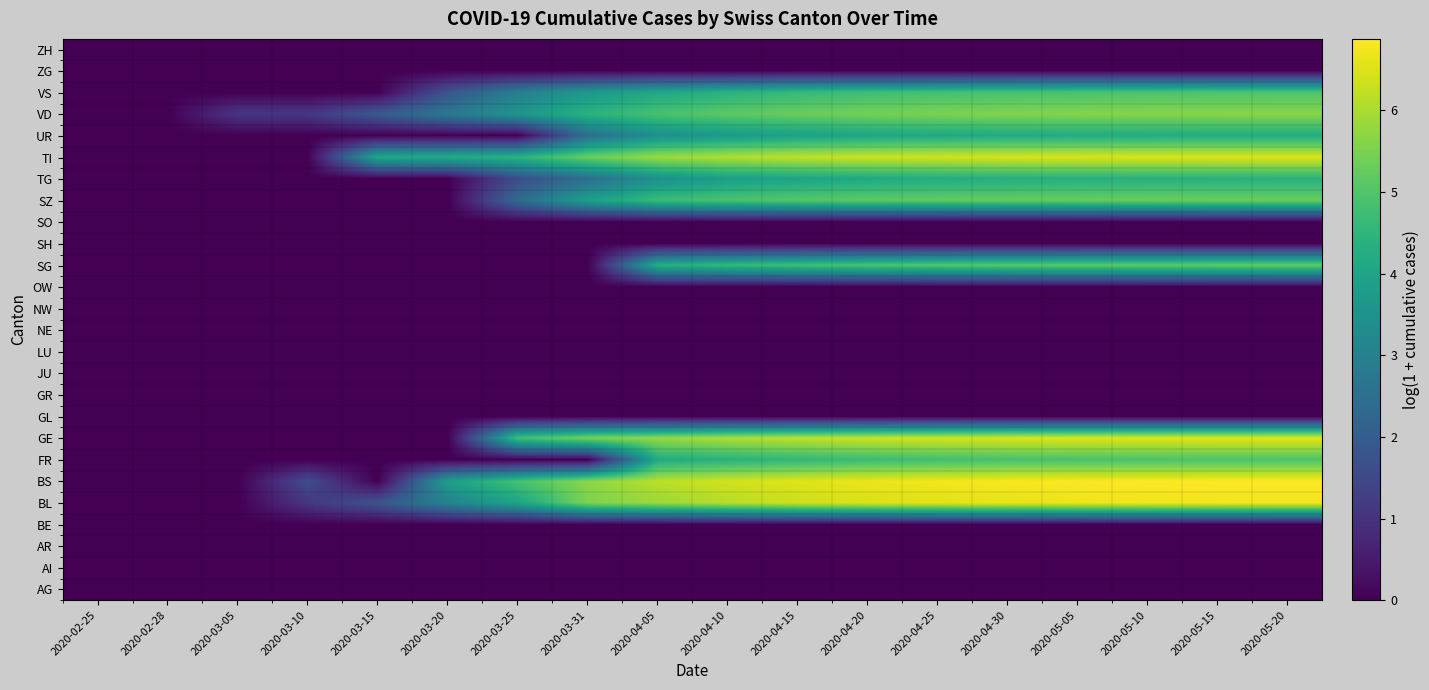

Reading right to left, transcribe all the data shown in this chart.

AG: 2020-05-20=0.0	2020-05-15=0.0	2020-05-10=0.0	2020-05-05=0.0	2020-04-30=0.0	2020-04-25=0.0	2020-04-20=0.0	2020-04-15=0.0	2020-04-10=0.0	2020-04-05=0.0	2020-03-31=0.0	2020-03-25=0.0	2020-03-20=0.0	2020-03-15=0.0	2020-03-10=0.0	2020-03-05=0.0	2020-02-28=0.0	2020-02-25=0.0
AI: 2020-05-20=0.0	2020-05-15=0.0	2020-05-10=0.0	2020-05-05=0.0	2020-04-30=0.0	2020-04-25=0.0	2020-04-20=0.0	2020-04-15=0.0	2020-04-10=0.0	2020-04-05=0.0	2020-03-31=0.0	2020-03-25=0.0	2020-03-20=0.0	2020-03-15=0.0	2020-03-10=0.0	2020-03-05=0.0	2020-02-28=0.0	2020-02-25=0.0
AR: 2020-05-20=0.0	2020-05-15=0.0	2020-05-10=0.0	2020-05-05=0.0	2020-04-30=0.0	2020-04-25=0.0	2020-04-20=0.0	2020-04-15=0.0	2020-04-10=0.0	2020-04-05=0.0	2020-03-31=0.0	2020-03-25=0.0	2020-03-20=0.0	2020-03-15=0.0	2020-03-10=0.0	2020-03-05=0.0	2020-02-28=0.0	2020-02-25=0.0
BE: 2020-05-20=0.0	2020-05-15=0.0	2020-05-10=0.0	2020-05-05=0.0	2020-04-30=0.0	2020-04-25=0.0	2020-04-20=0.0	2020-04-15=0.0	2020-04-10=0.0	2020-04-05=0.0	2020-03-31=0.0	2020-03-25=0.0	2020-03-20=0.0	2020-03-15=0.0	2020-03-10=0.0	2020-03-05=0.0	2020-02-28=0.0	2020-02-25=0.0
BL: 2020-05-20=6.7	2020-05-15=6.7	2020-05-10=6.7	2020-05-05=6.7	2020-04-30=6.6	2020-04-25=6.6	2020-04-20=6.5	2020-04-15=6.3	2020-04-10=6.1	2020-04-05=5.8	2020-03-31=5.5	2020-03-25=4.0	2020-03-20=3.0	2020-03-15=1.8	2020-03-10=1.1	2020-03-05=0.0	2020-02-28=0.0	2020-02-25=0.0
BS: 2020-05-20=6.9	2020-05-15=6.9	2020-05-10=6.9	2020-05-05=6.8	2020-04-30=6.8	2020-04-25=6.7	2020-04-20=6.7	2020-04-15=6.6	2020-04-10=6.4	2020-04-05=6.2	2020-03-31=5.7	2020-03-25=4.9	2020-03-20=3.9	2020-03-15=0.0	2020-03-10=1.6	2020-03-05=0.0	2020-02-28=0.0	2020-02-25=0.0
FR: 2020-05-20=5.0	2020-05-15=4.9	2020-05-10=4.9	2020-05-05=4.9	2020-04-30=4.9	2020-04-25=4.8	2020-04-20=4.7	2020-04-15=4.6	2020-04-10=4.4	2020-04-05=4.2	2020-03-31=0.0	2020-03-25=0.0	2020-03-20=0.0	2020-03-15=0.0	2020-03-10=0.0	2020-03-05=0.0	2020-02-28=0.0	2020-02-25=0.0
GE: 2020-05-20=6.6	2020-05-15=6.6	2020-05-10=6.6	2020-05-05=6.5	2020-04-30=6.5	2020-04-25=6.4	2020-04-20=6.3	2020-04-15=6.2	2020-04-10=6.0	2020-04-05=5.8	2020-03-31=5.5	2020-03-25=4.8	2020-03-20=0.0	2020-03-15=0.0	2020-03-10=0.0	2020-03-05=0.0	2020-02-28=0.0	2020-02-25=0.0
GL: 2020-05-20=0.0	2020-05-15=0.0	2020-05-10=0.0	2020-05-05=0.0	2020-04-30=0.0	2020-04-25=0.0	2020-04-20=0.0	2020-04-15=0.0	2020-04-10=0.0	2020-04-05=0.0	2020-03-31=0.0	2020-03-25=0.0	2020-03-20=0.0	2020-03-15=0.0	2020-03-10=0.0	2020-03-05=0.0	2020-02-28=0.0	2020-02-25=0.0
GR: 2020-05-20=0.0	2020-05-15=0.0	2020-05-10=0.0	2020-05-05=0.0	2020-04-30=0.0	2020-04-25=0.0	2020-04-20=0.0	2020-04-15=0.0	2020-04-10=0.0	2020-04-05=0.0	2020-03-31=0.0	2020-03-25=0.0	2020-03-20=0.0	2020-03-15=0.0	2020-03-10=0.0	2020-03-05=0.0	2020-02-28=0.0	2020-02-25=0.0
JU: 2020-05-20=0.0	2020-05-15=0.0	2020-05-10=0.0	2020-05-05=0.0	2020-04-30=0.0	2020-04-25=0.0	2020-04-20=0.0	2020-04-15=0.0	2020-04-10=0.0	2020-04-05=0.0	2020-03-31=0.0	2020-03-25=0.0	2020-03-20=0.0	2020-03-15=0.0	2020-03-10=0.0	2020-03-05=0.0	2020-02-28=0.0	2020-02-25=0.0
LU: 2020-05-20=0.0	2020-05-15=0.0	2020-05-10=0.0	2020-05-05=0.0	2020-04-30=0.0	2020-04-25=0.0	2020-04-20=0.0	2020-04-15=0.0	2020-04-10=0.0	2020-04-05=0.0	2020-03-31=0.0	2020-03-25=0.0	2020-03-20=0.0	2020-03-15=0.0	2020-03-10=0.0	2020-03-05=0.0	2020-02-28=0.0	2020-02-25=0.0
NE: 2020-05-20=0.0	2020-05-15=0.0	2020-05-10=0.0	2020-05-05=0.0	2020-04-30=0.0	2020-04-25=0.0	2020-04-20=0.0	2020-04-15=0.0	2020-04-10=0.0	2020-04-05=0.0	2020-03-31=0.0	2020-03-25=0.0	2020-03-20=0.0	2020-03-15=0.0	2020-03-10=0.0	2020-03-05=0.0	2020-02-28=0.0	2020-02-25=0.0
NW: 2020-05-20=0.0	2020-05-15=0.0	2020-05-10=0.0	2020-05-05=0.0	2020-04-30=0.0	2020-04-25=0.0	2020-04-20=0.0	2020-04-15=0.0	2020-04-10=0.0	2020-04-05=0.0	2020-03-31=0.0	2020-03-25=0.0	2020-03-20=0.0	2020-03-15=0.0	2020-03-10=0.0	2020-03-05=0.0	2020-02-28=0.0	2020-02-25=0.0
OW: 2020-05-20=0.0	2020-05-15=0.0	2020-05-10=0.0	2020-05-05=0.0	2020-04-30=0.0	2020-04-25=0.0	2020-04-20=0.0	2020-04-15=0.0	2020-04-10=0.0	2020-04-05=0.0	2020-03-31=0.0	2020-03-25=0.0	2020-03-20=0.0	2020-03-15=0.0	2020-03-10=0.0	2020-03-05=0.0	2020-02-28=0.0	2020-02-25=0.0
SG: 2020-05-20=5.2	2020-05-15=5.2	2020-05-10=5.2	2020-05-05=5.2	2020-04-30=5.1	2020-04-25=5.0	2020-04-20=4.9	2020-04-15=4.8	2020-04-10=4.6	2020-04-05=4.3	2020-03-31=0.0	2020-03-25=0.0	2020-03-20=0.0	2020-03-15=0.0	2020-03-10=0.0	2020-03-05=0.0	2020-02-28=0.0	2020-02-25=0.0
SH: 2020-05-20=0.0	2020-05-15=0.0	2020-05-10=0.0	2020-05-05=0.0	2020-04-30=0.0	2020-04-25=0.0	2020-04-20=0.0	2020-04-15=0.0	2020-04-10=0.0	2020-04-05=0.0	2020-03-31=0.0	2020-03-25=0.0	2020-03-20=0.0	2020-03-15=0.0	2020-03-10=0.0	2020-03-05=0.0	2020-02-28=0.0	2020-02-25=0.0
SO: 2020-05-20=0.0	2020-05-15=0.0	2020-05-10=0.0	2020-05-05=0.0	2020-04-30=0.0	2020-04-25=0.0	2020-04-20=0.0	2020-04-15=0.0	2020-04-10=0.0	2020-04-05=0.0	2020-03-31=0.0	2020-03-25=0.0	2020-03-20=0.0	2020-03-15=0.0	2020-03-10=0.0	2020-03-05=0.0	2020-02-28=0.0	2020-02-25=0.0
SZ: 2020-05-20=5.3	2020-05-15=5.3	2020-05-10=5.3	2020-05-05=5.3	2020-04-30=5.3	2020-04-25=5.2	2020-04-20=5.2	2020-04-15=5.1	2020-04-10=4.9	2020-04-05=4.7	2020-03-31=3.9	2020-03-25=2.4	2020-03-20=0.0	2020-03-15=0.0	2020-03-10=0.0	2020-03-05=0.0	2020-02-28=0.0	2020-02-25=0.0
TG: 2020-05-20=4.4	2020-05-15=4.4	2020-05-10=4.4	2020-05-05=4.3	2020-04-30=4.3	2020-04-25=4.2	2020-04-20=4.1	2020-04-15=4.0	2020-04-10=3.8	2020-04-05=3.4	2020-03-31=2.5	2020-03-25=1.6	2020-03-20=0.0	2020-03-15=0.0	2020-03-10=0.0	2020-03-05=0.0	2020-02-28=0.0	2020-02-25=0.0
TI: 2020-05-20=6.5	2020-05-15=6.5	2020-05-10=6.5	2020-05-05=6.5	2020-04-30=6.4	2020-04-25=6.4	2020-04-20=6.3	2020-04-15=6.2	2020-04-10=6.1	2020-04-05=5.9	2020-03-31=5.3	2020-03-25=4.5	2020-03-20=4.2	2020-03-15=4.1	2020-03-10=0.0	2020-03-05=0.0	2020-02-28=0.0	2020-02-25=0.0
UR: 2020-05-20=4.2	2020-05-15=4.2	2020-05-10=4.2	2020-05-05=4.2	2020-04-30=4.2	2020-04-25=4.1	2020-04-20=4.1	2020-04-15=3.9	2020-04-10=3.7	2020-04-05=3.4	2020-03-31=2.5	2020-03-25=0.0	2020-03-20=0.0	2020-03-15=0.0	2020-03-10=0.0	2020-03-05=0.0	2020-02-28=0.0	2020-02-25=0.0
VD: 2020-05-20=5.7	2020-05-15=5.6	2020-05-10=5.6	2020-05-05=5.6	2020-04-30=5.6	2020-04-25=5.5	2020-04-20=5.4	2020-04-15=5.3	2020-04-10=5.1	2020-04-05=4.9	2020-03-31=4.4	2020-03-25=3.6	2020-03-20=2.8	2020-03-15=1.9	2020-03-10=1.1	2020-03-05=1.1	2020-02-28=0.0	2020-02-25=0.0
VS: 2020-05-20=5.0	2020-05-15=5.0	2020-05-10=4.9	2020-05-05=4.9	2020-04-30=4.9	2020-04-25=4.8	2020-04-20=4.8	2020-04-15=4.6	2020-04-10=4.4	2020-04-05=4.1	2020-03-31=3.7	2020-03-25=2.9	2020-03-20=1.8	2020-03-15=0.0	2020-03-10=0.0	2020-03-05=0.0	2020-02-28=0.0	2020-02-25=0.0
ZG: 2020-05-20=0.0	2020-05-15=0.0	2020-05-10=0.0	2020-05-05=0.0	2020-04-30=0.0	2020-04-25=0.0	2020-04-20=0.0	2020-04-15=0.0	2020-04-10=0.0	2020-04-05=0.0	2020-03-31=0.0	2020-03-25=0.0	2020-03-20=0.0	2020-03-15=0.0	2020-03-10=0.0	2020-03-05=0.0	2020-02-28=0.0	2020-02-25=0.0
ZH: 2020-05-20=0.0	2020-05-15=0.0	2020-05-10=0.0	2020-05-05=0.0	2020-04-30=0.0	2020-04-25=0.0	2020-04-20=0.0	2020-04-15=0.0	2020-04-10=0.0	2020-04-05=0.0	2020-03-31=0.0	2020-03-25=0.0	2020-03-20=0.0	2020-03-15=0.0	2020-03-10=0.0	2020-03-05=0.0	2020-02-28=0.0	2020-02-25=0.0